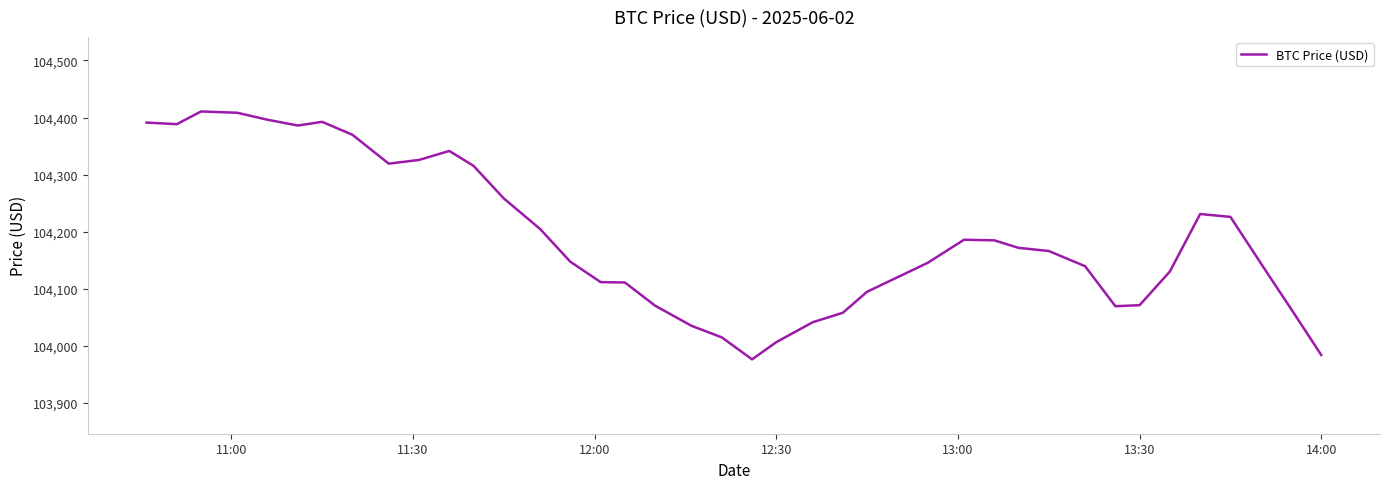

How many lines are shown in the chart?

1